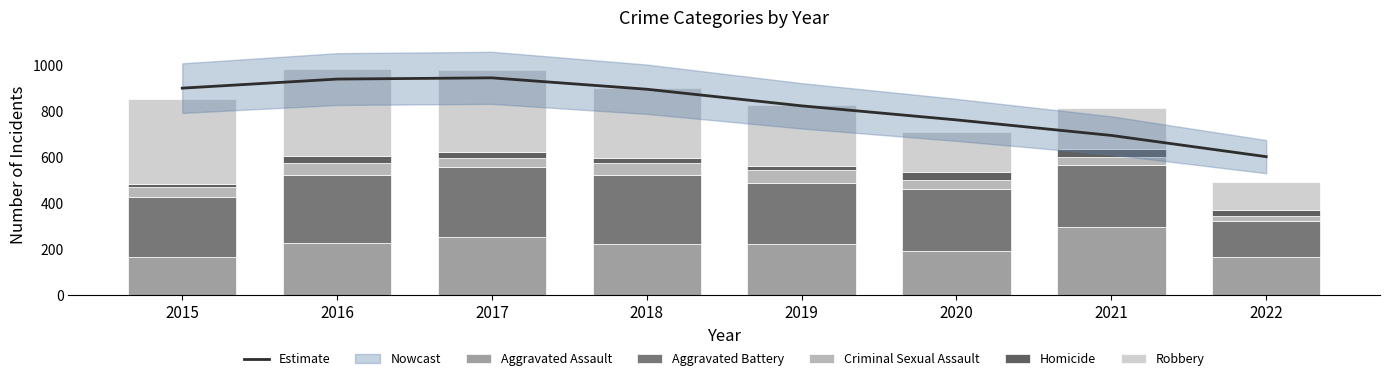

The value of Robbery at 2019 is 360.7. True or false?

False